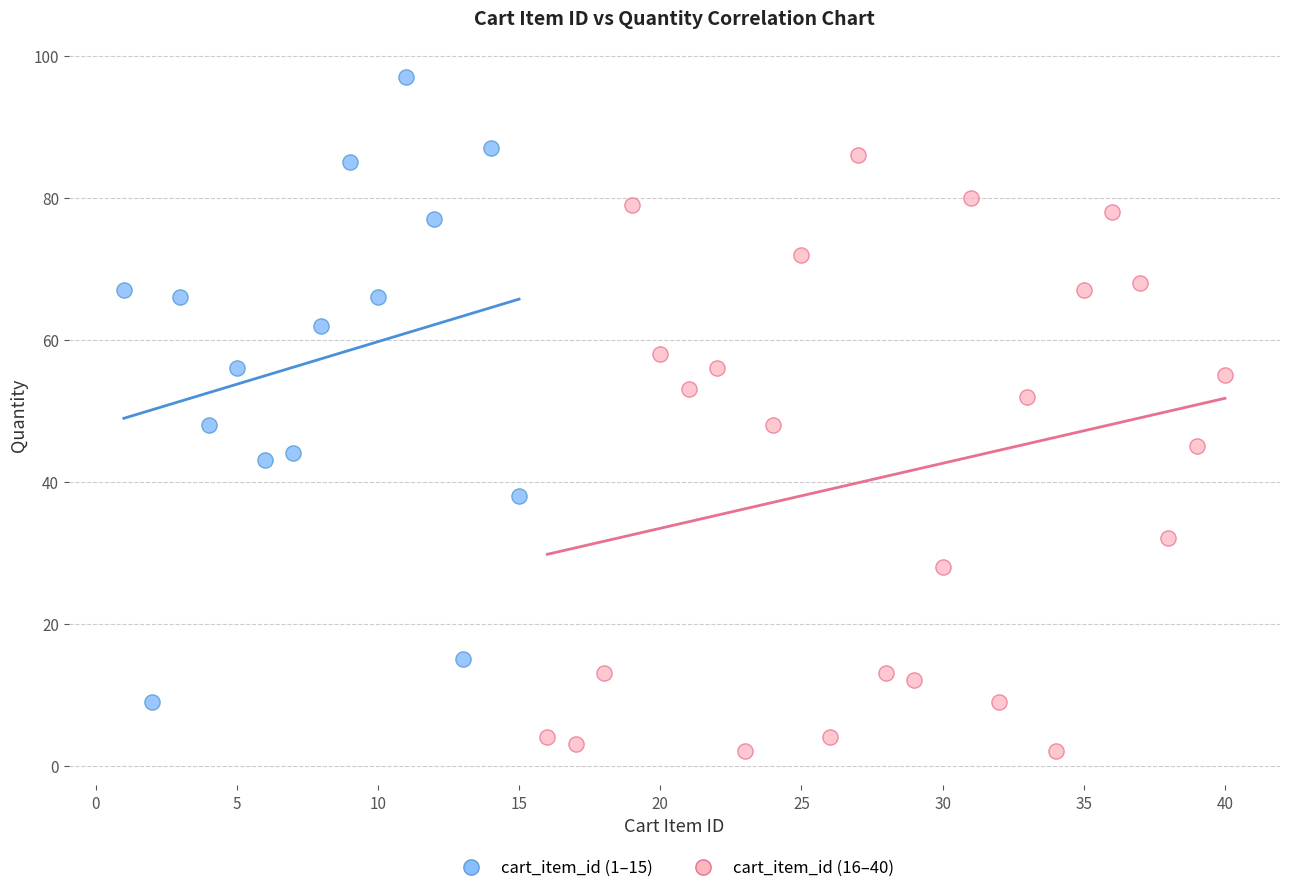

What are all the series names shown in the legend?

cart_item_id (1–15), cart_item_id (16–40)